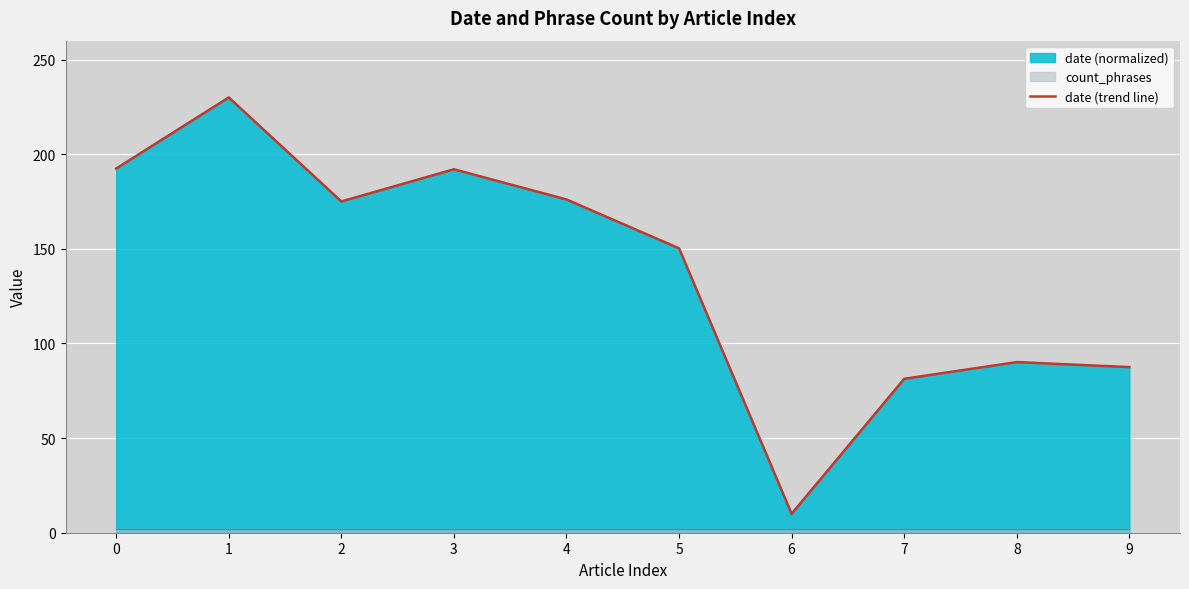

Rank the categories by value from lowest to highest.

6, 7, 9, 8, 5, 2, 4, 3, 0, 1